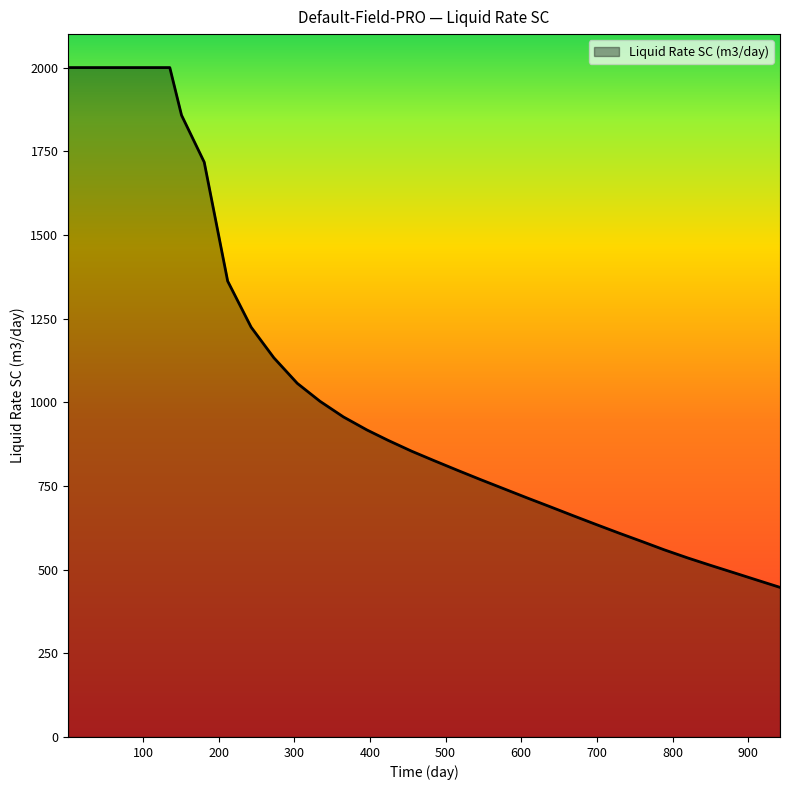

What is the difference between the maximum and minimum values?

1553.0